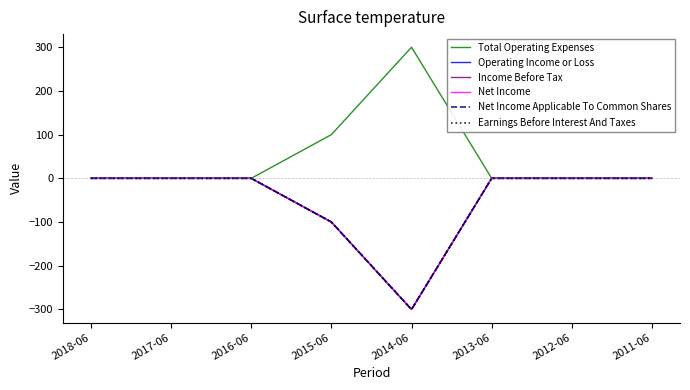

What is the label of the 6th point from the right?

2016-06